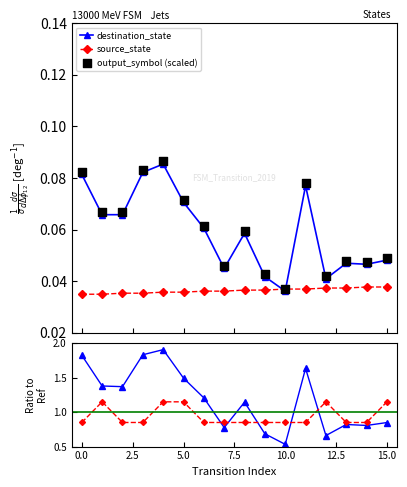

What are all the series names shown in the legend?

source_state, destination_state, output_symbol